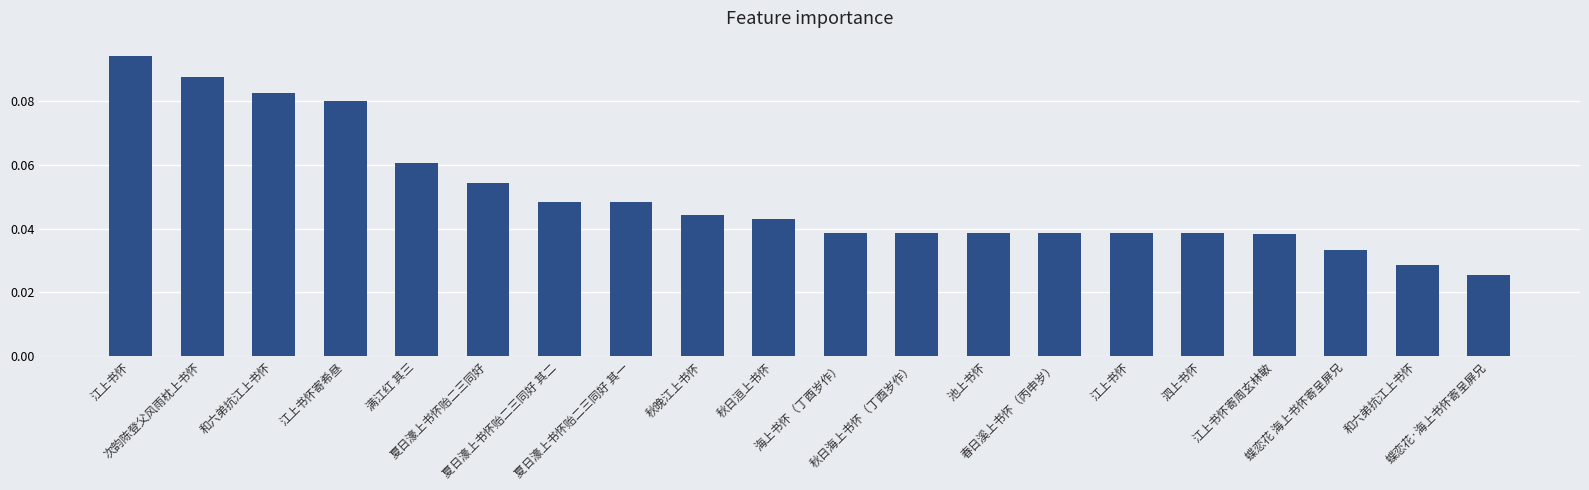

What is the greatest value displayed?

0.1